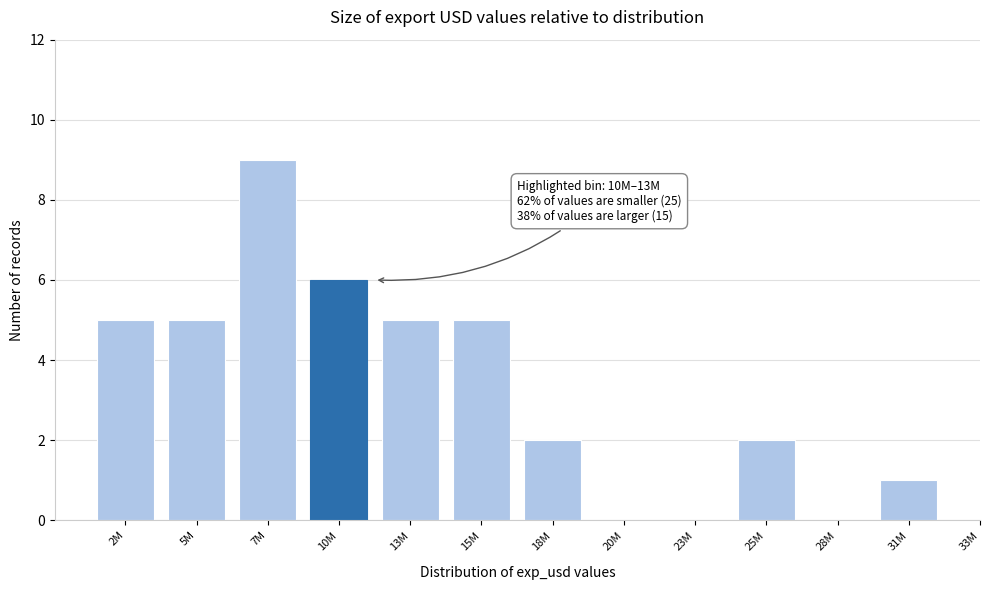

Reading right to left, what are all the values shown in this chart?

31M=1	28M=0	25M=2	23M=0	20M=0	18M=2	15M=5	13M=5	10M=6	7M=9	5M=5	2M=5